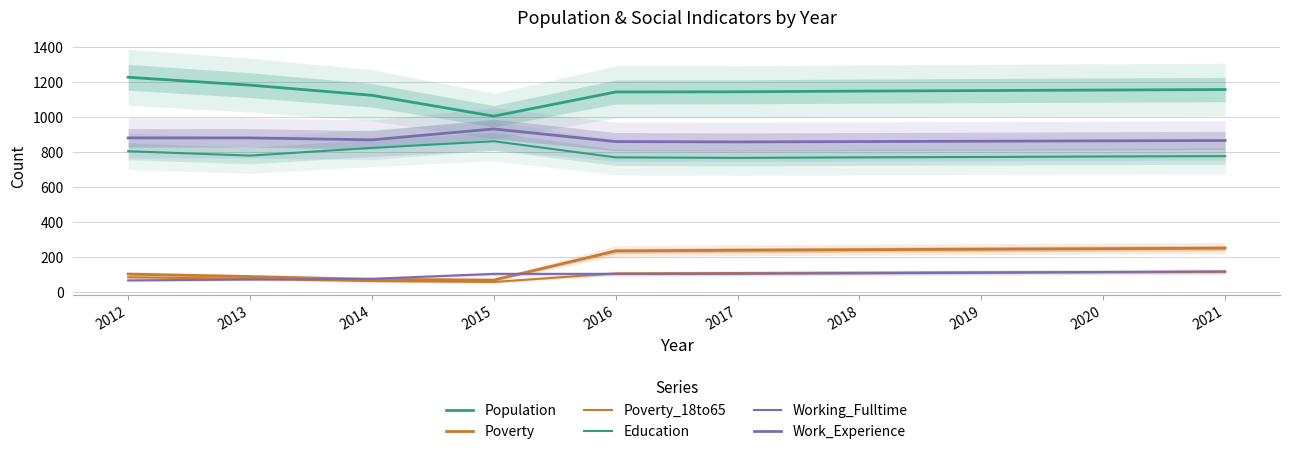

True or false: Poverty has a value of 69 at 2015.

True